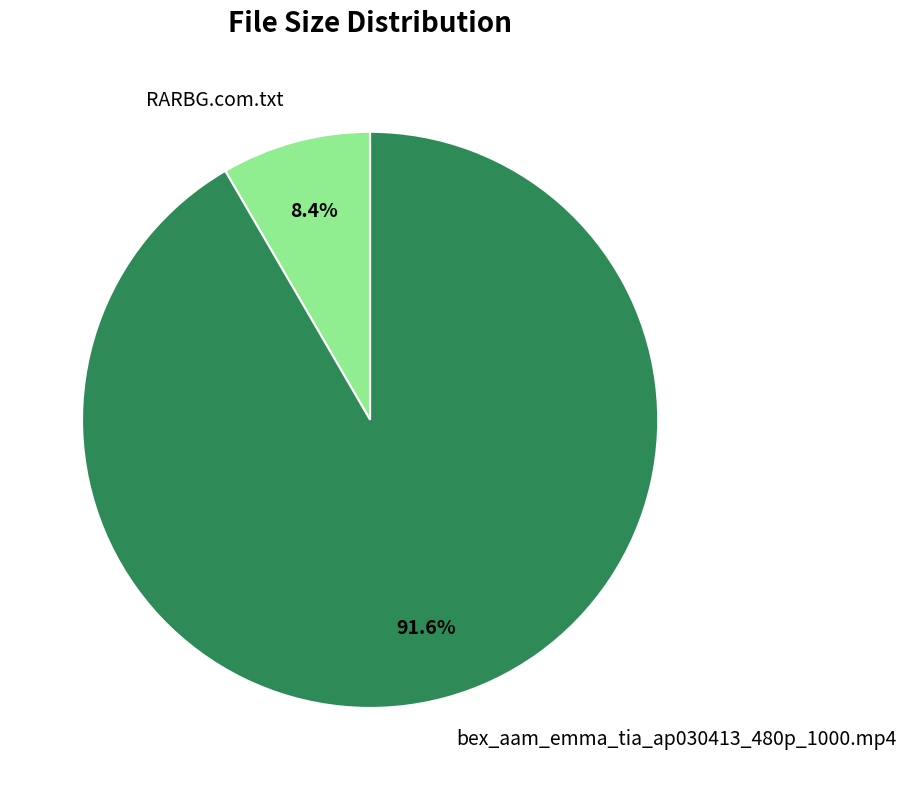

To the nearest percent, what is the difference between the RARBG.com.txt and bex_aam_emma_tia_ap030413_480p_1000.mp4 slice percentages?

83%